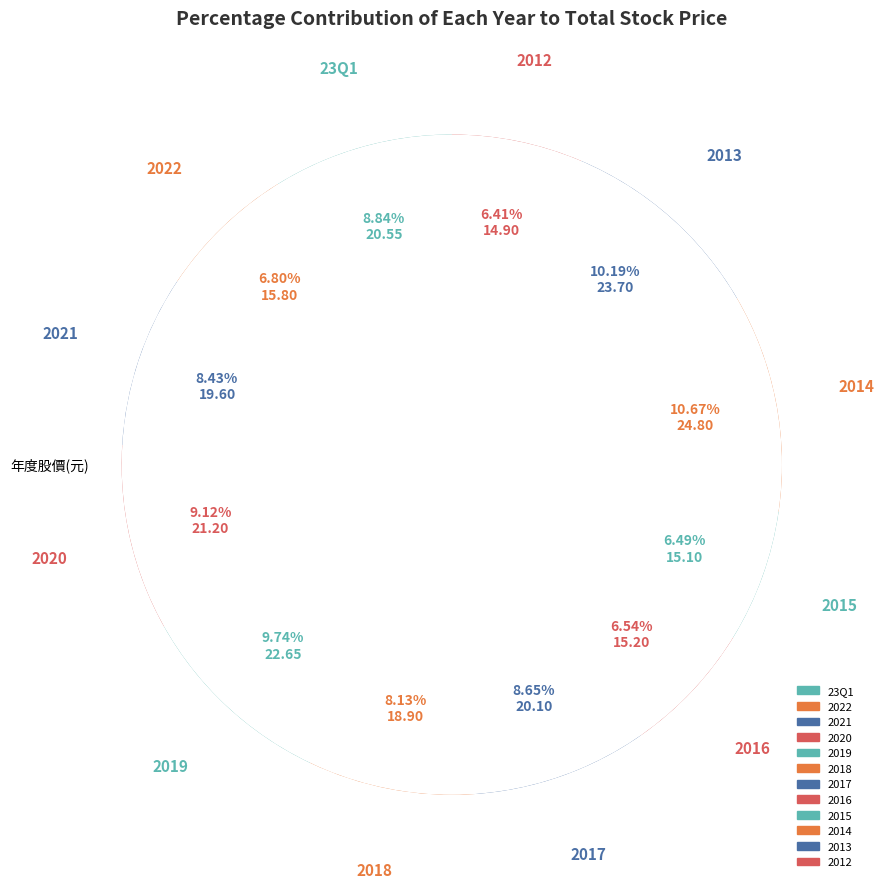

Which category has the smallest portion of the pie?

2012